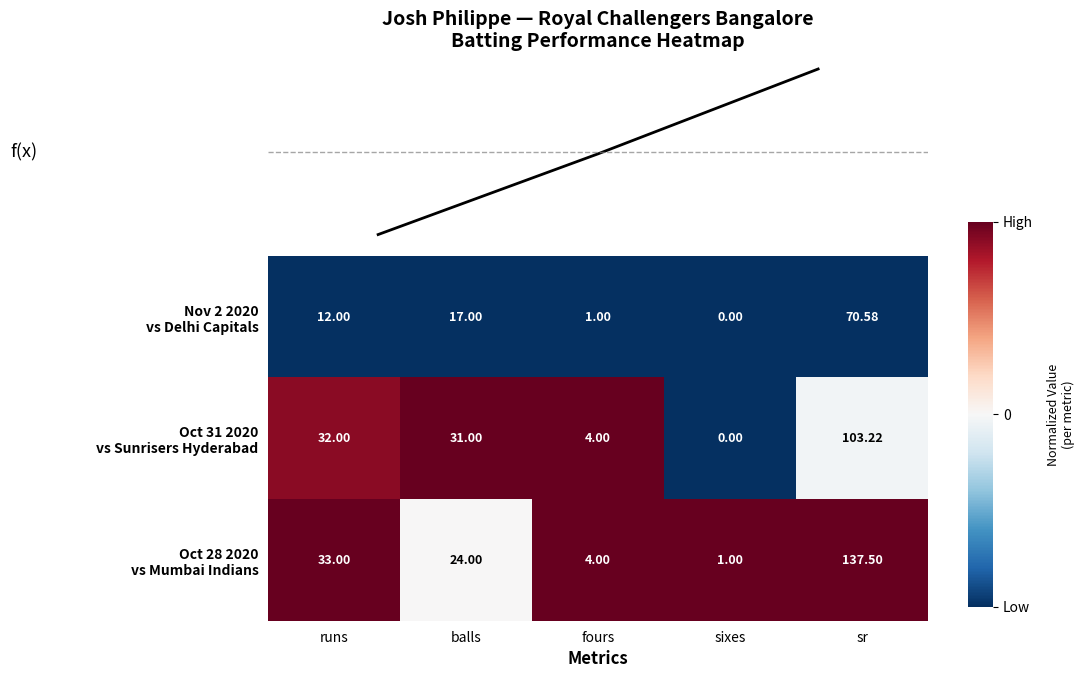

How many data points does each series have?

5